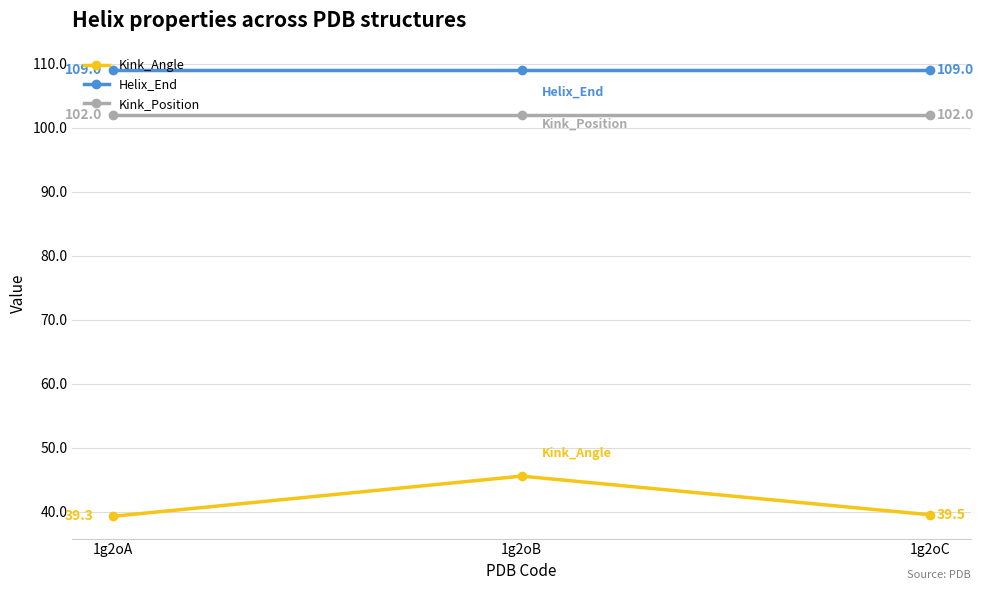

How many distinct data groups are displayed?

3